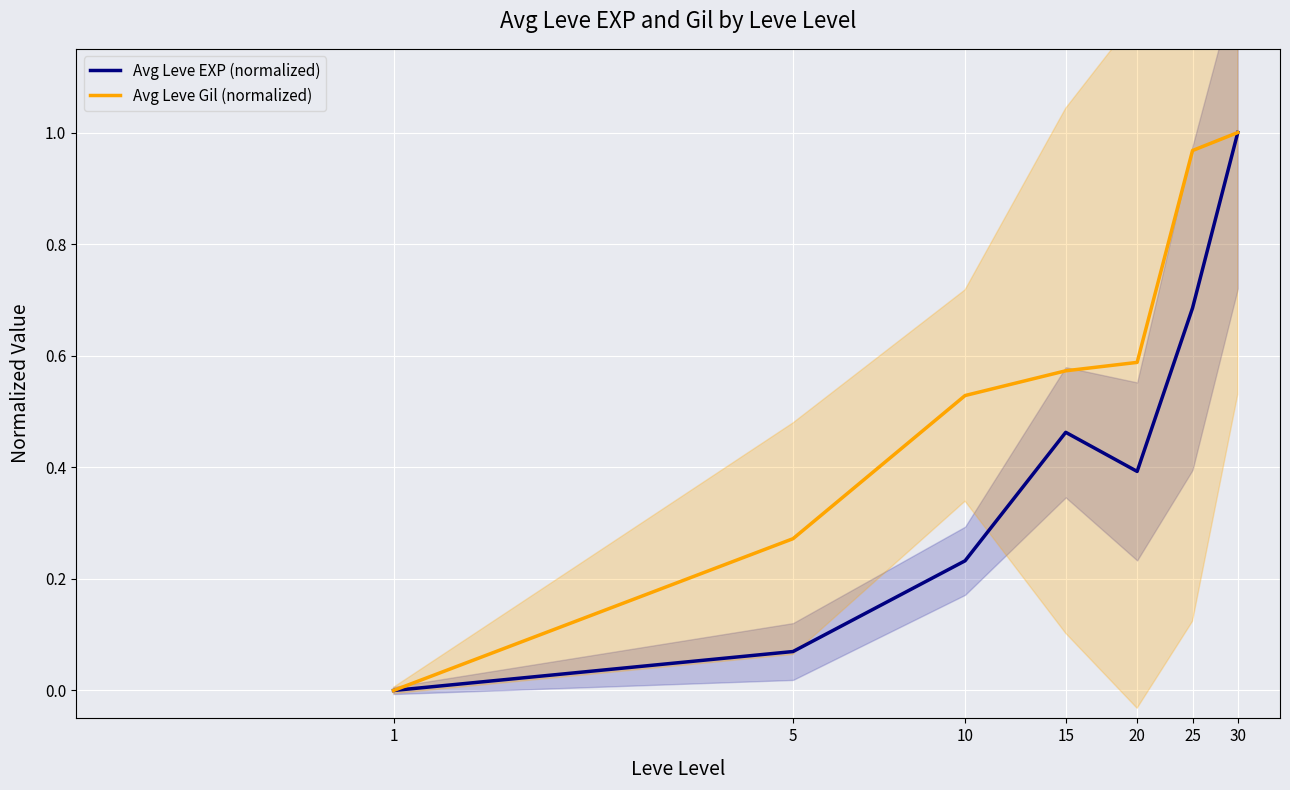

What is the sum of the Avg Leve EXP (normalized) values at 25 and 5?

0.8